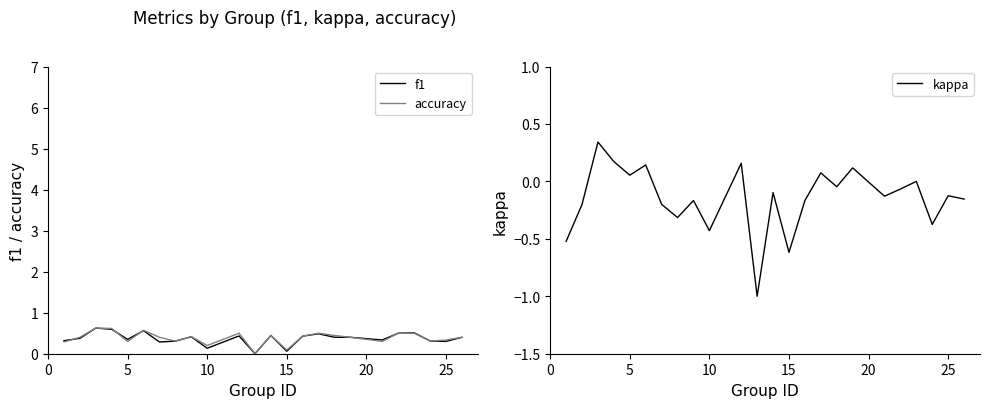

The kappa series shows -0.1 at 10. True or false?

False